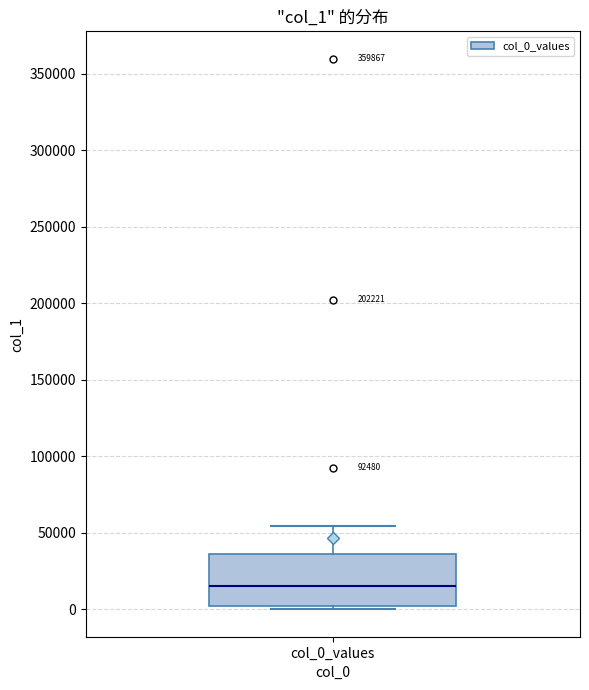

Transcribe this box plot: give where the median line is, the range the box spans, and where the two whiskers end, as read against the y-axis. The values are not printed on the chart, so give them approximately, as read against the axis.

median 15000, box 0 to 35000, whiskers 0 (just below the box's lower edge) to 55000